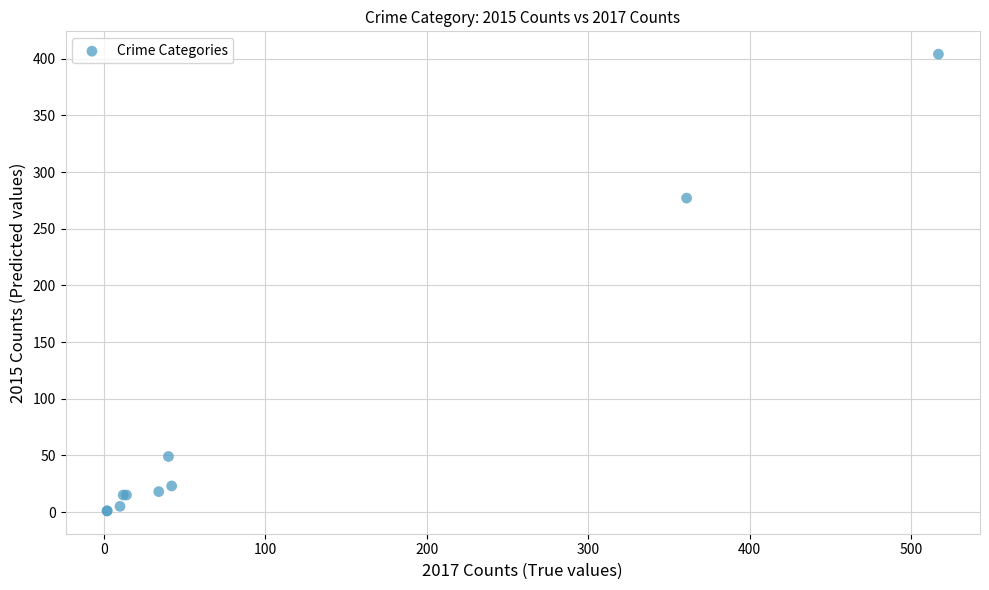

What Y value in the scatter plot is closest to 202?

277